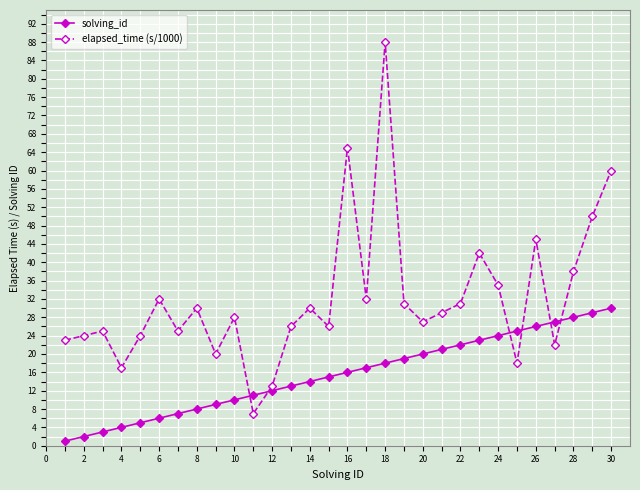

Which series has the largest range (max minus min)?

elapsed_time (s/1000)